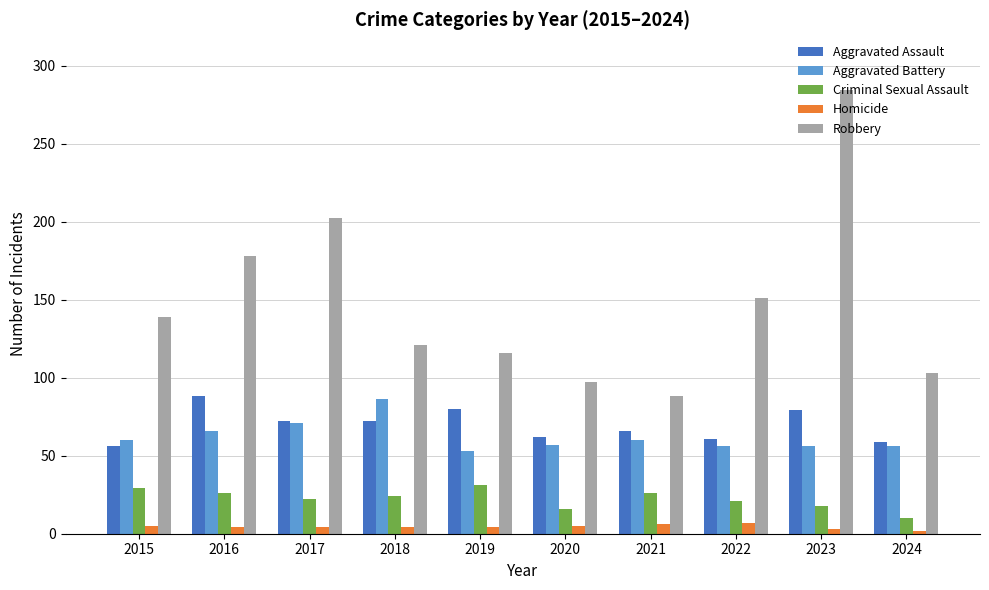

What is the average value of the Aggravated Assault series?

70